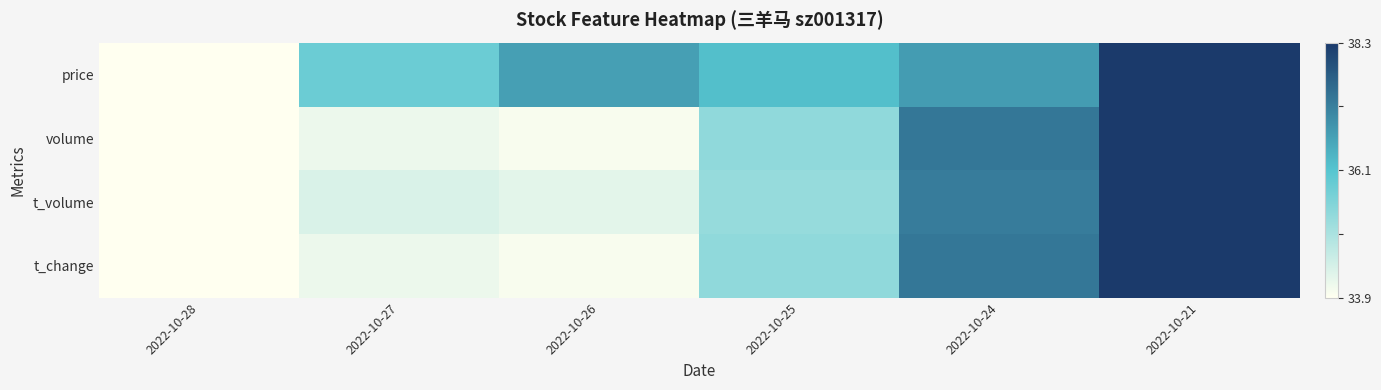

At which category is the sum across all series the highest?

2022-10-21